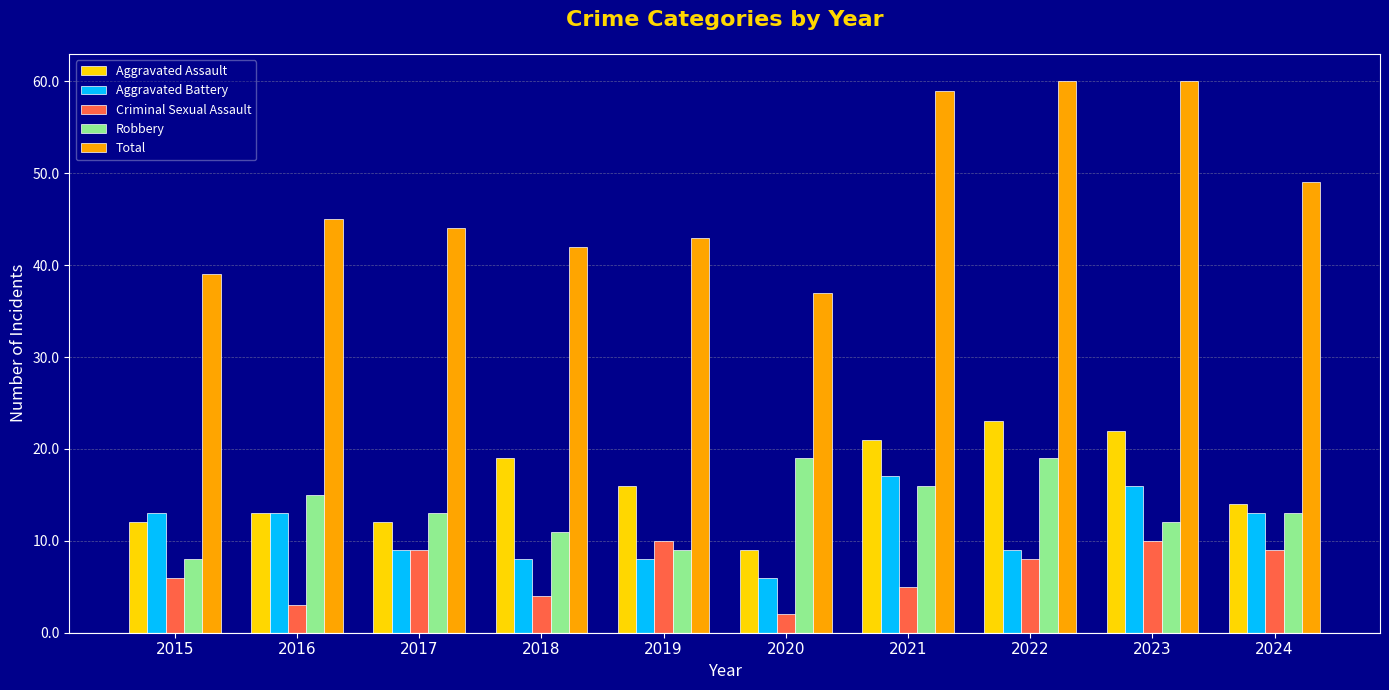

Which series has the largest total across all categories?

Total